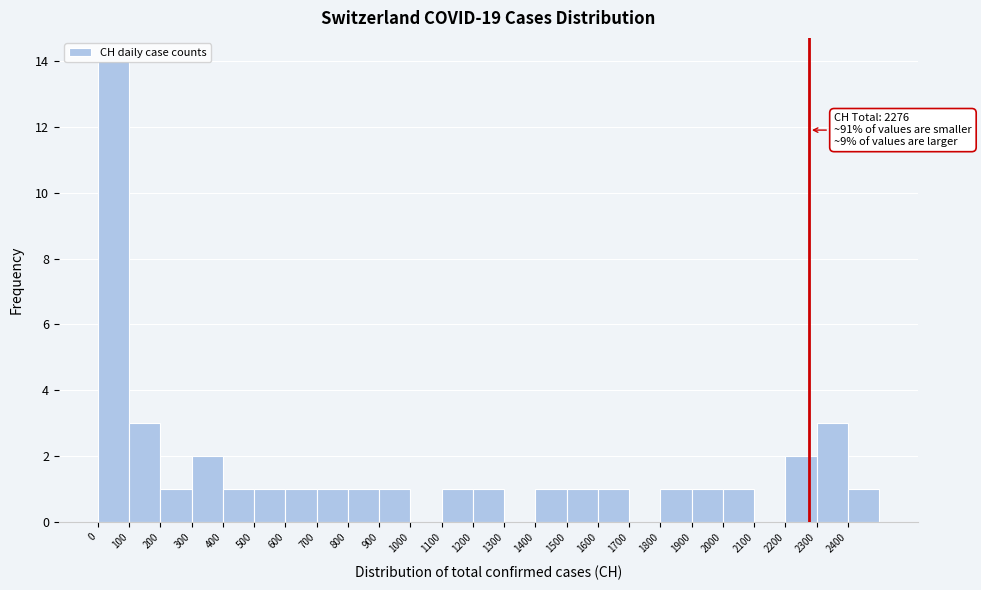

Over which range of the x-axis is the bar tallest?

0 to 100